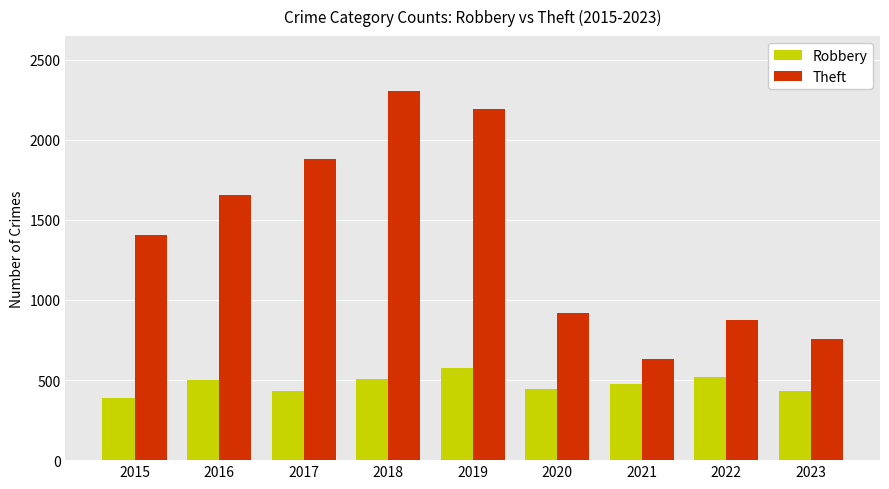

At which label is Robbery closest to 480?

2021